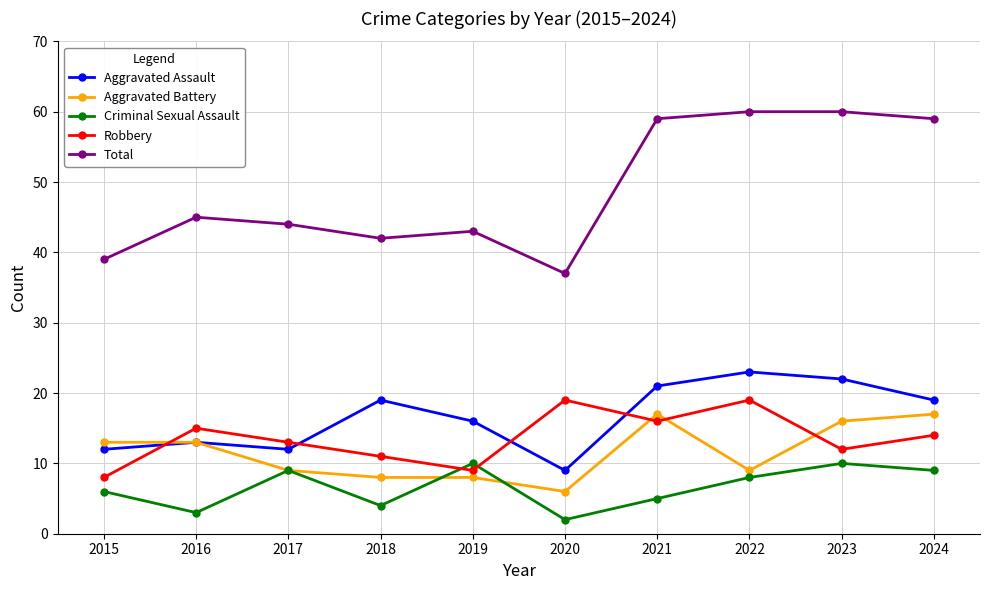

What is the greatest value displayed?

60